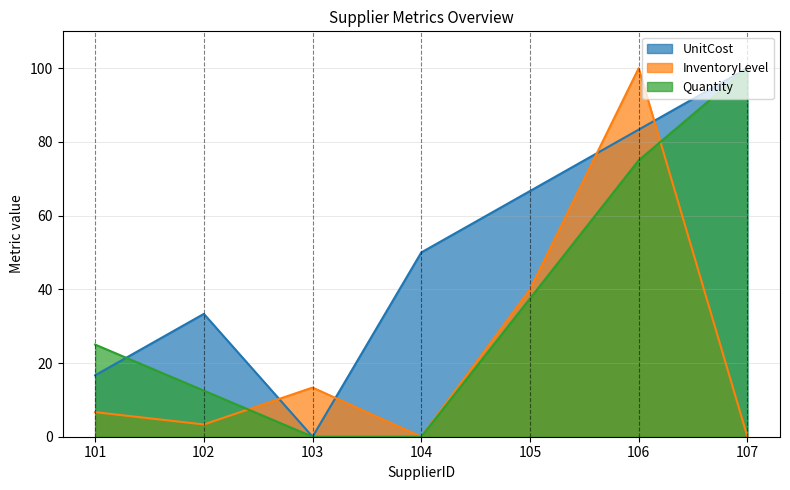

At how many categories does at least one series exceed 51?

3